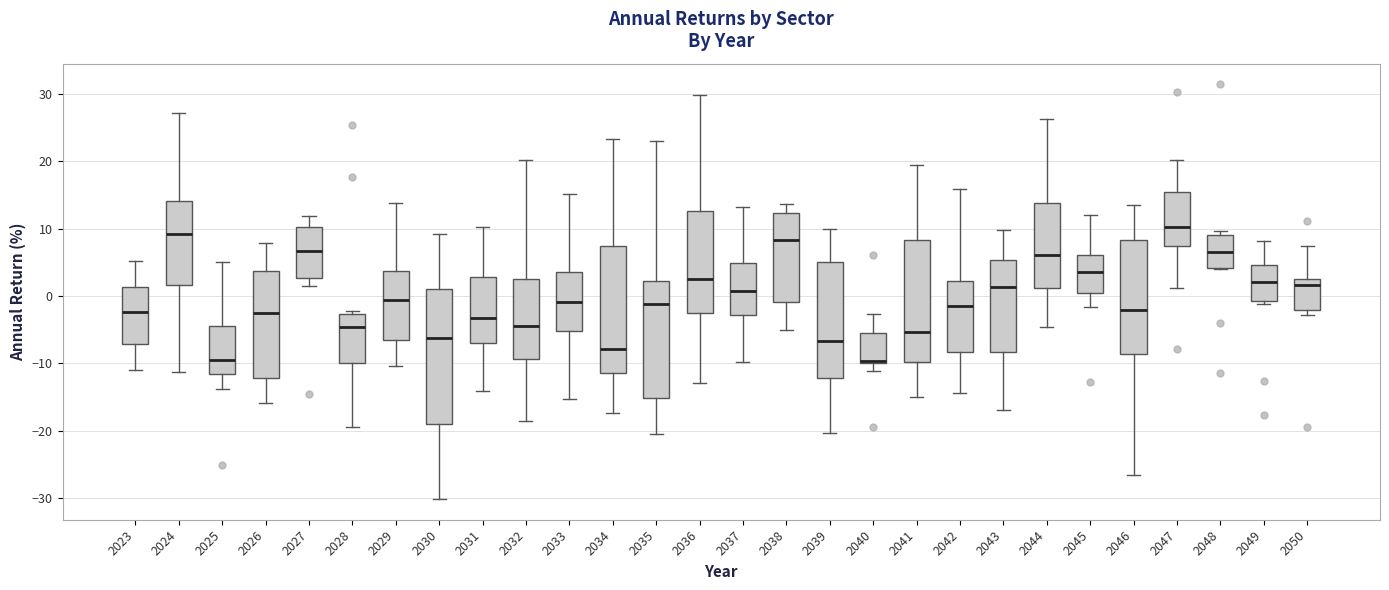

Which box is the tallest, from its lower edge to its upper edge?

2030